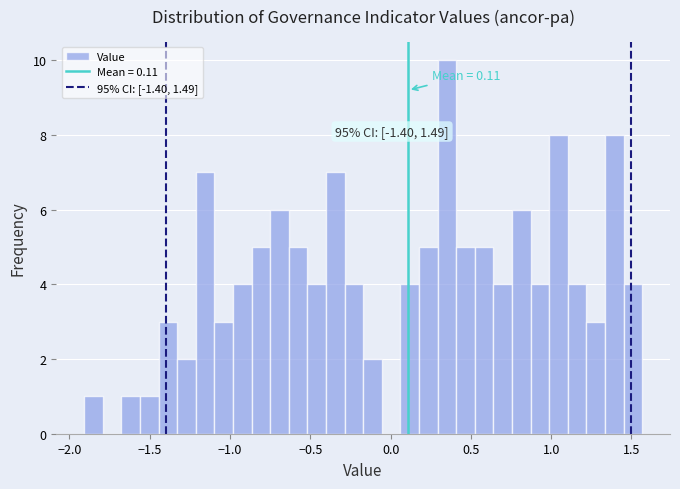

Around what value on the x-axis is the tallest bar? Give the approximate position of its centre, as read against the axis.

0.35